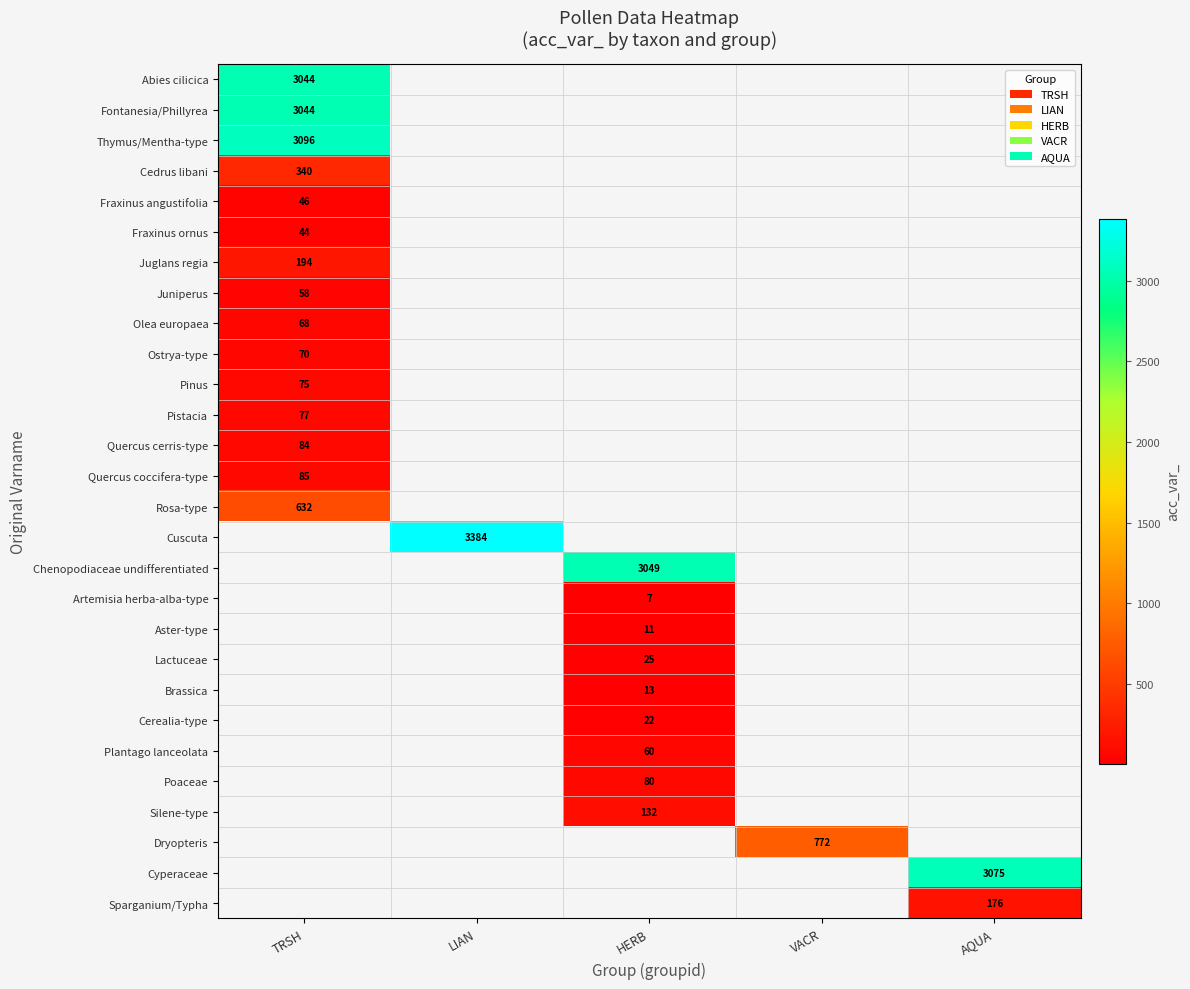

Is it true that Rosa-type equals 632.0 at TRSH?

True